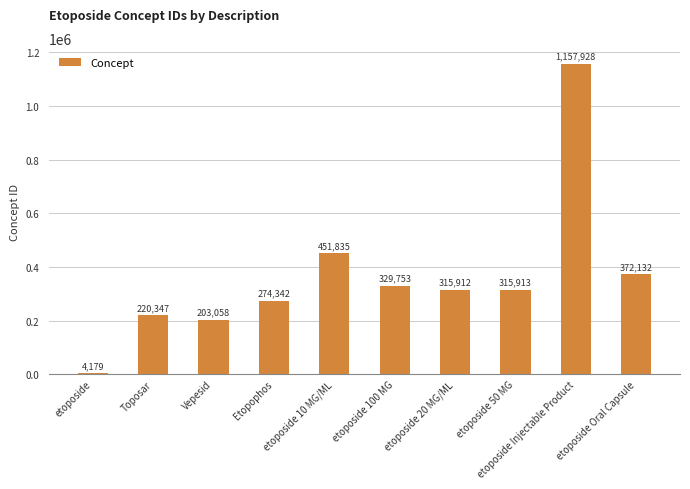

Does the chart contain stacked bars?

No